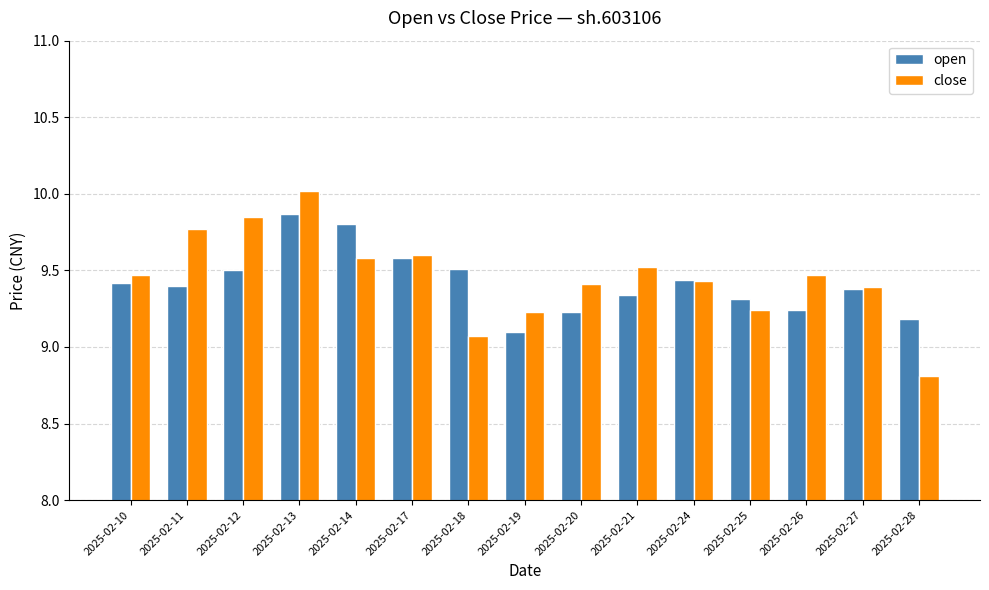

Which category has the highest value in the open series?

2025-02-13